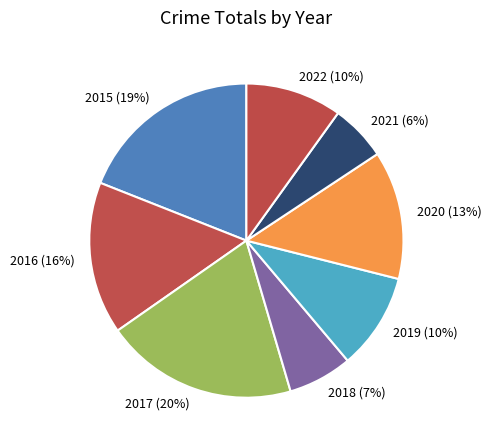

The 2021 slice represents 12% of the pie. True or false?

False